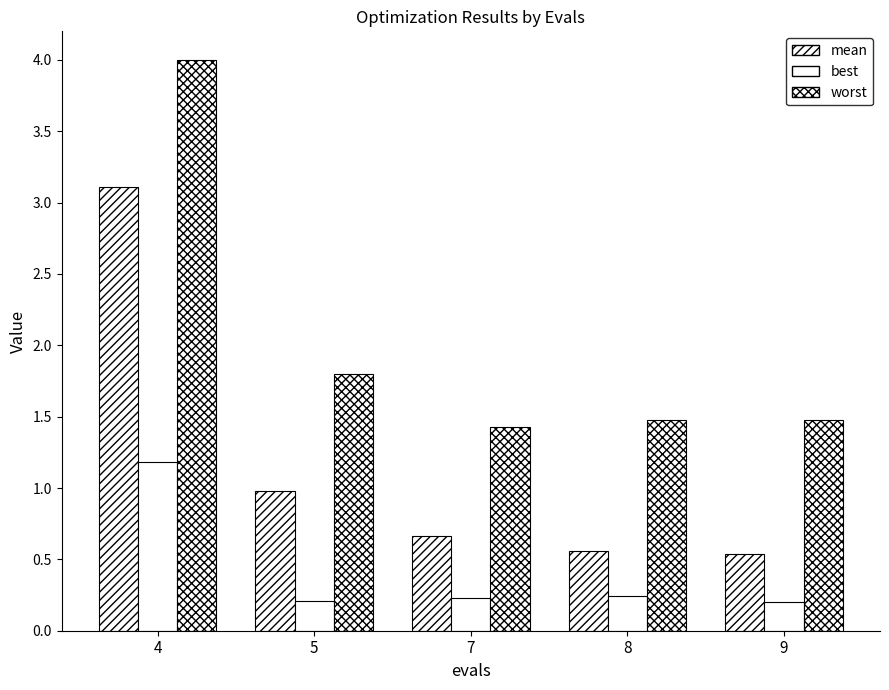

Reading left to right, transcribe all the data shown in this chart.

mean: 4=3.1	5=1.0	7=0.7	8=0.6	9=0.5
best: 4=1.2	5=0.2	7=0.2	8=0.2	9=0.2
worst: 4=4.0	5=1.8	7=1.4	8=1.5	9=1.5